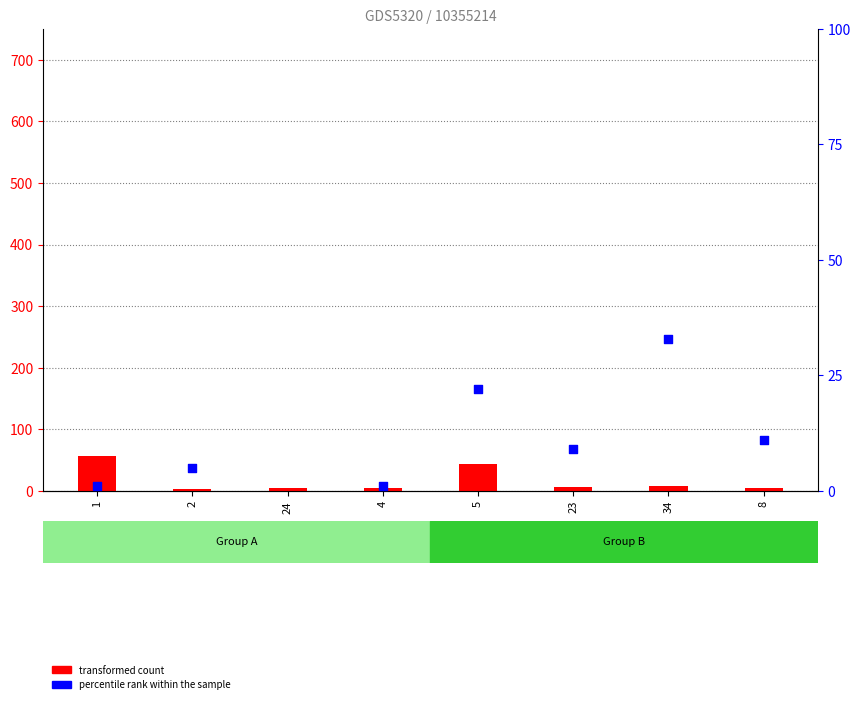

Which series has the largest Y range (max minus min)?

percentile rank within the sample